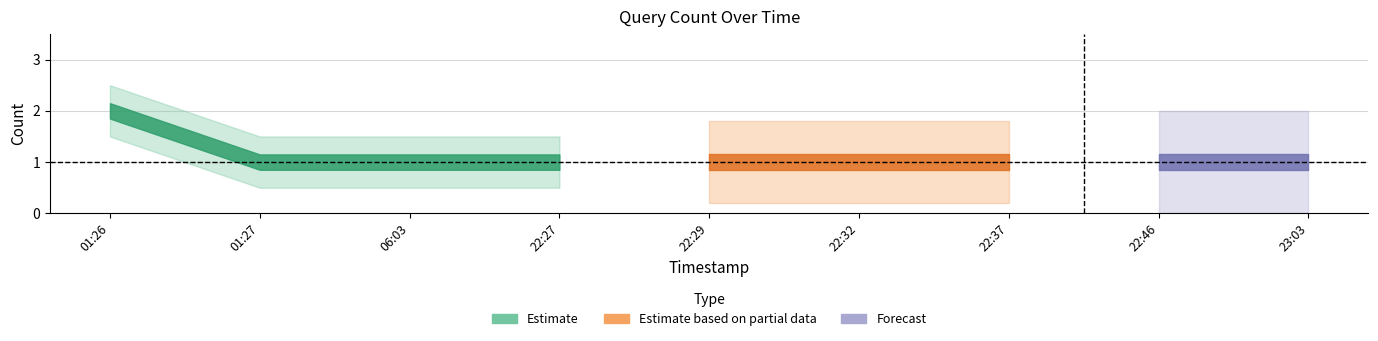

Is this an area chart (filled region under the line)?

No